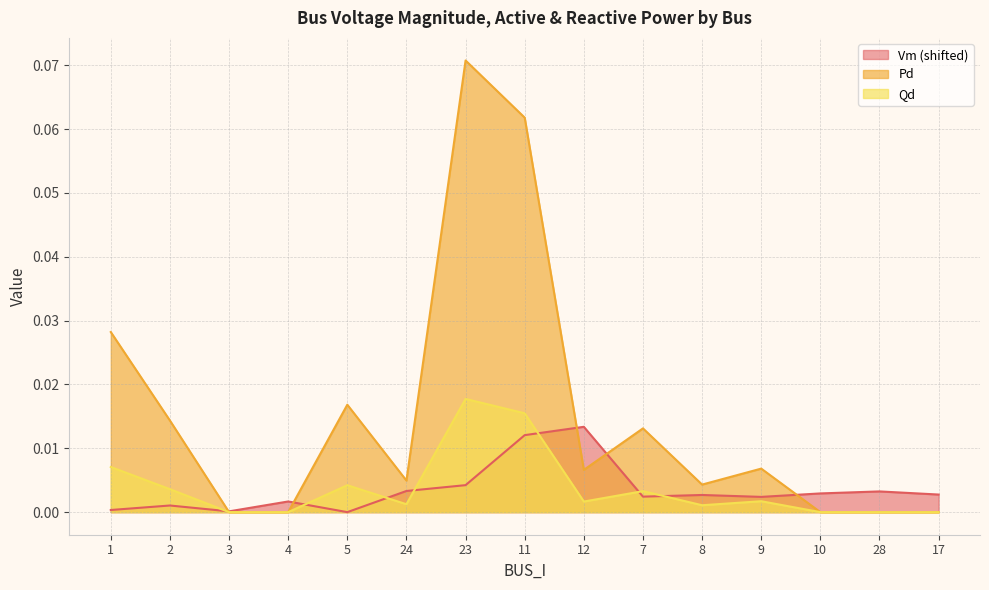

How many distinct data groups are displayed?

3